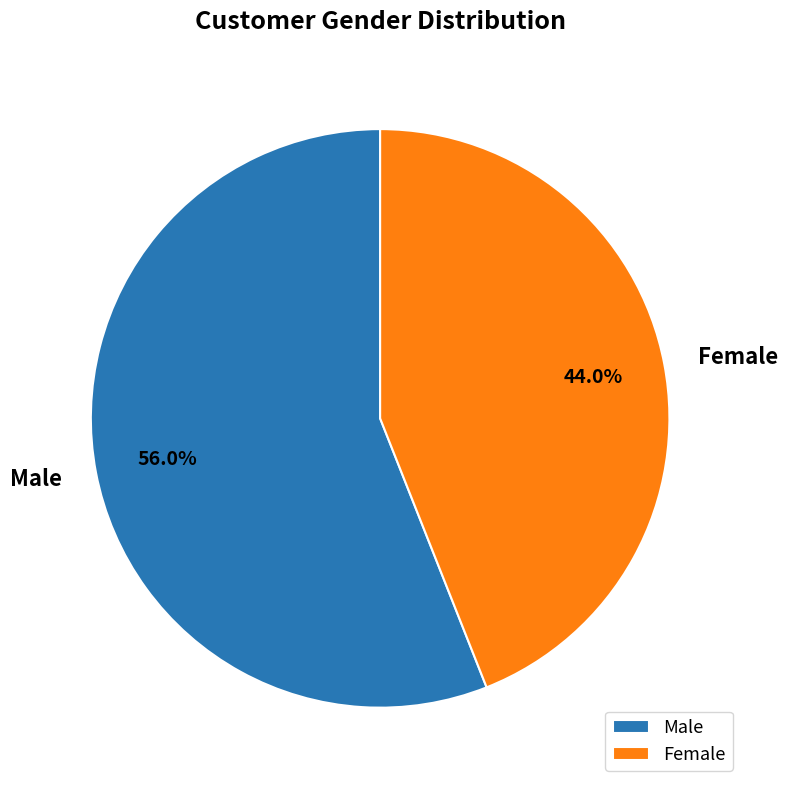

Rank the categories by value from highest to lowest.

Male, Female